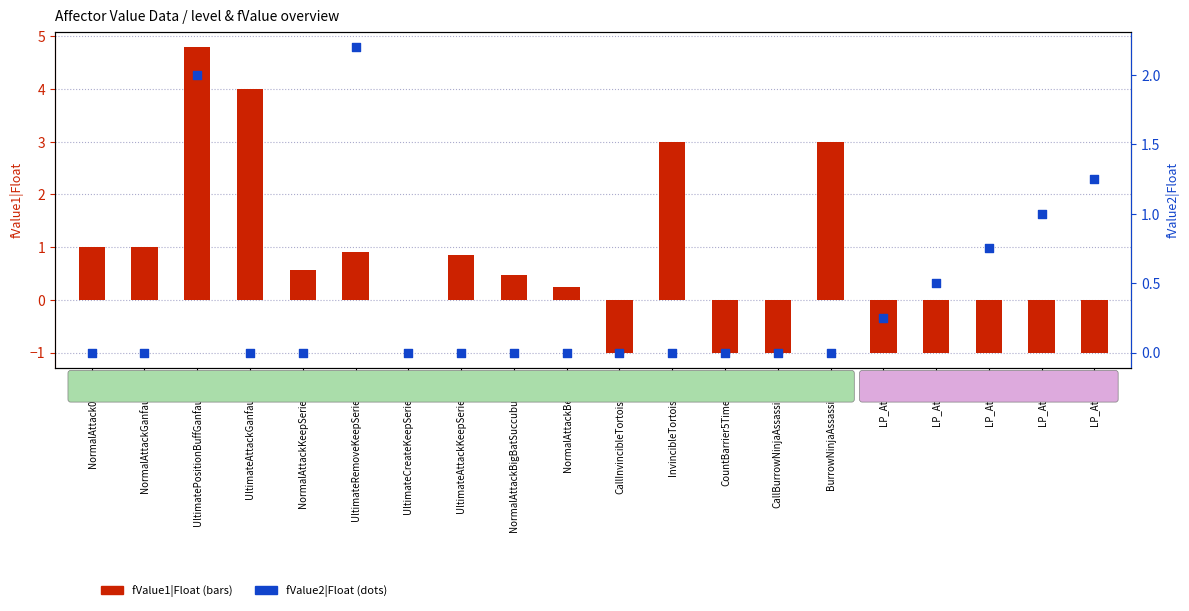

Which series reaches the minimum Y coordinate?

fValue1|Float